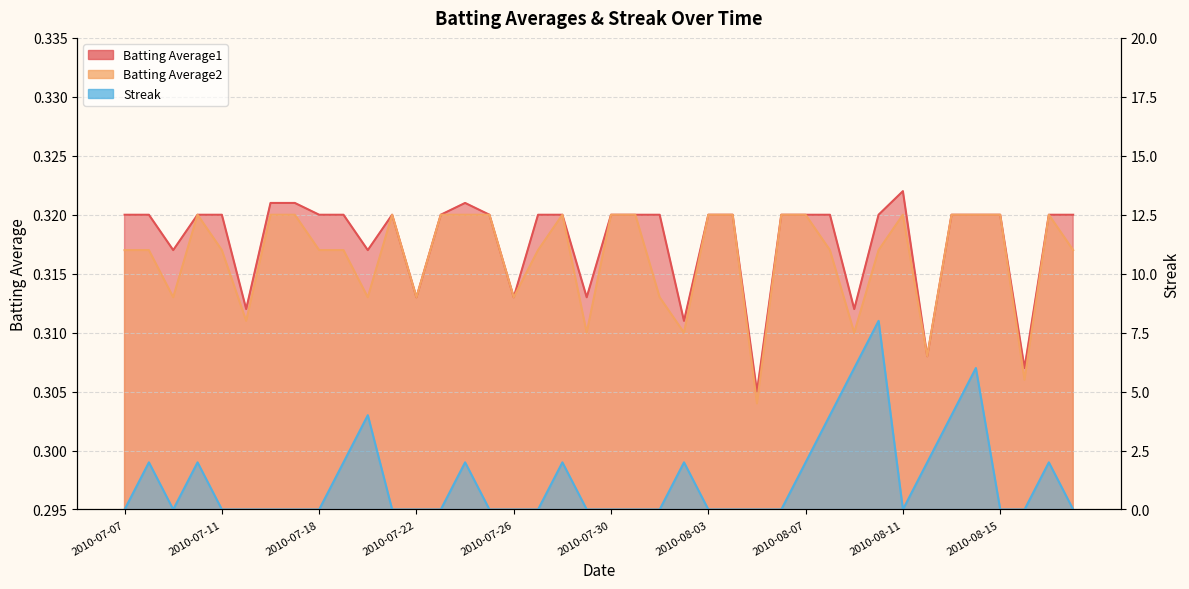

Between 2010-07-10 and 2010-08-12, which series saw the biggest shift?

Batting Average1